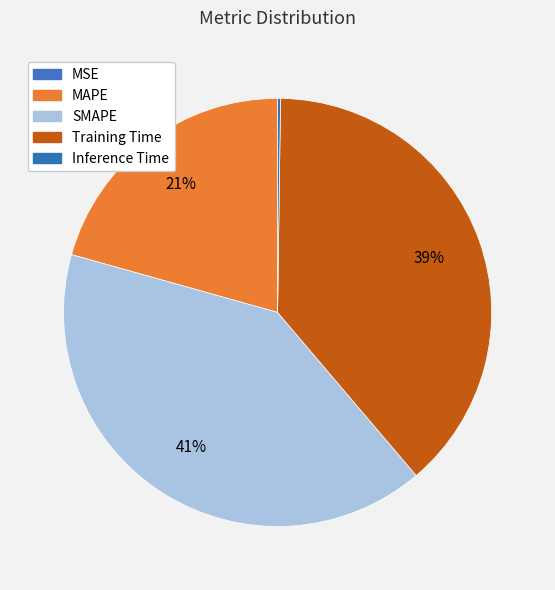

To the nearest percent, what is the average slice percentage?

20%